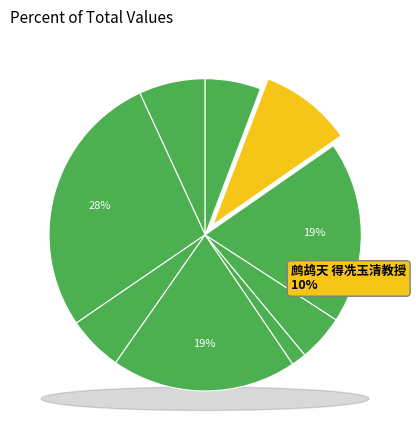

To the nearest percent, what is the difference between the 自舒州追送朱氏女弟憩独山馆宿木瘤僧舍明日度长安岭至皖口 and 鹧鸪天 得冼玉清教授广州肿瘤医院来书却寄，兼讯陈寅恪先生 slice percentages?

10%